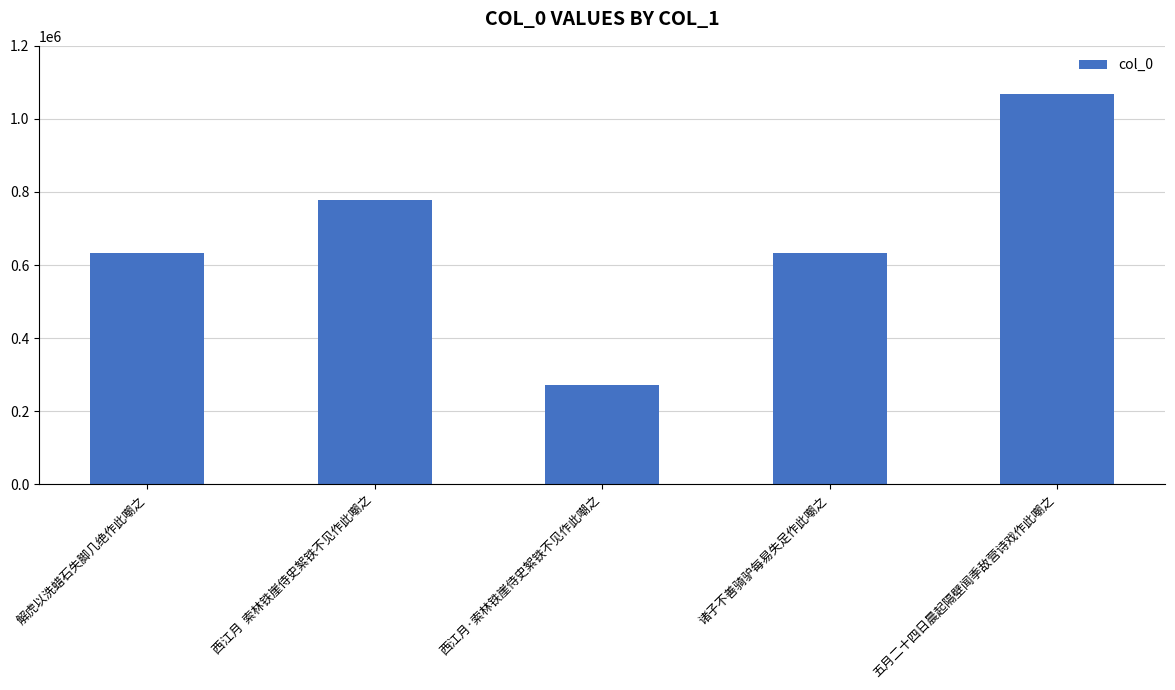

Are the bars grouped side by side (vs. stacked)?

No